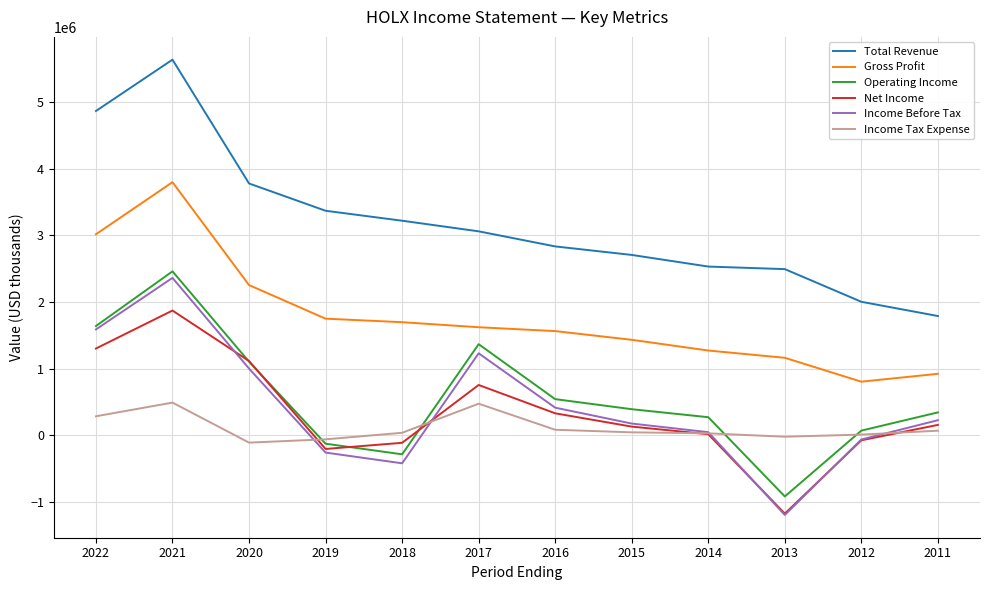

What is the minimum value for Income Before Tax?

-1192900